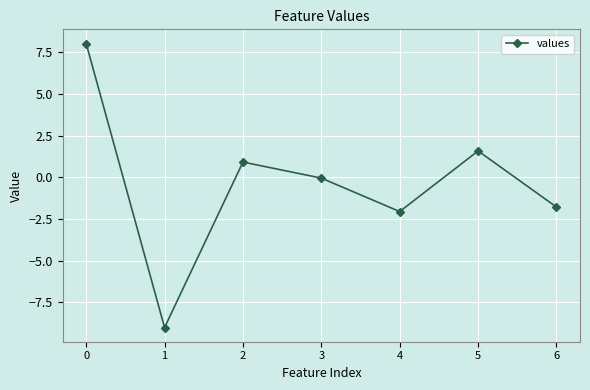

What is the sum of all values?

-2.4